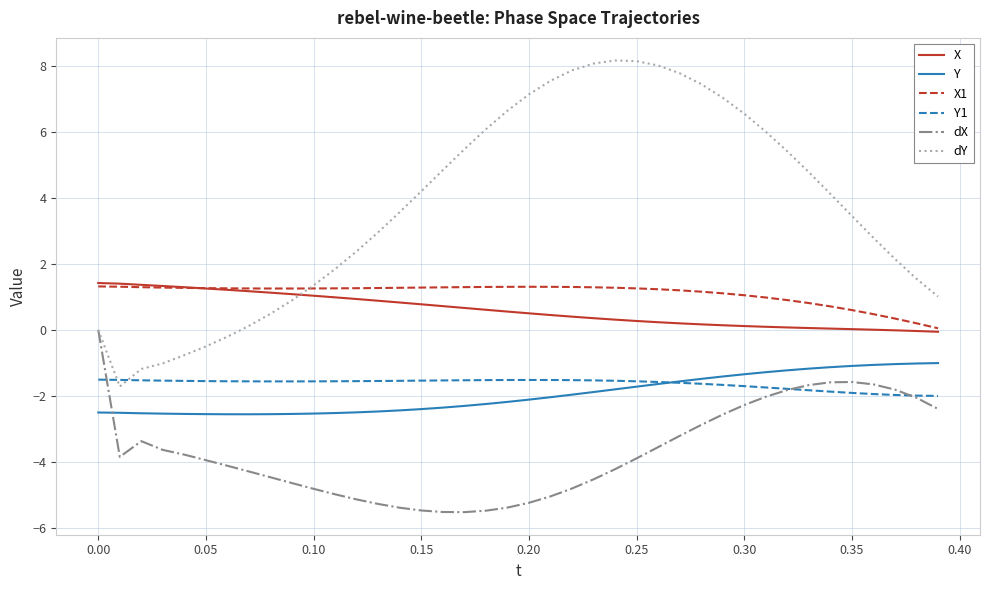

True or false: X and dY cross at least once.

True